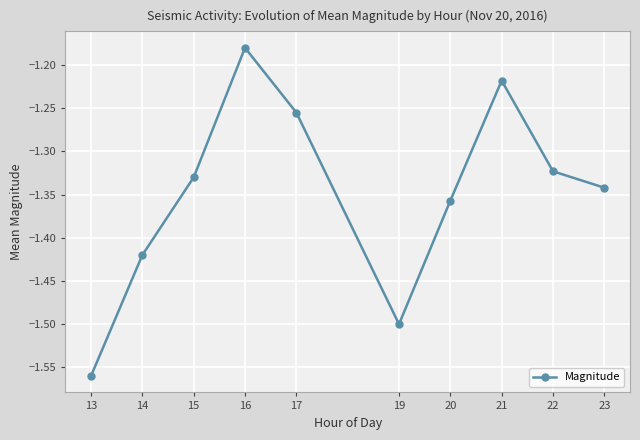

True or false: the data shows -2.5 at 19.

False